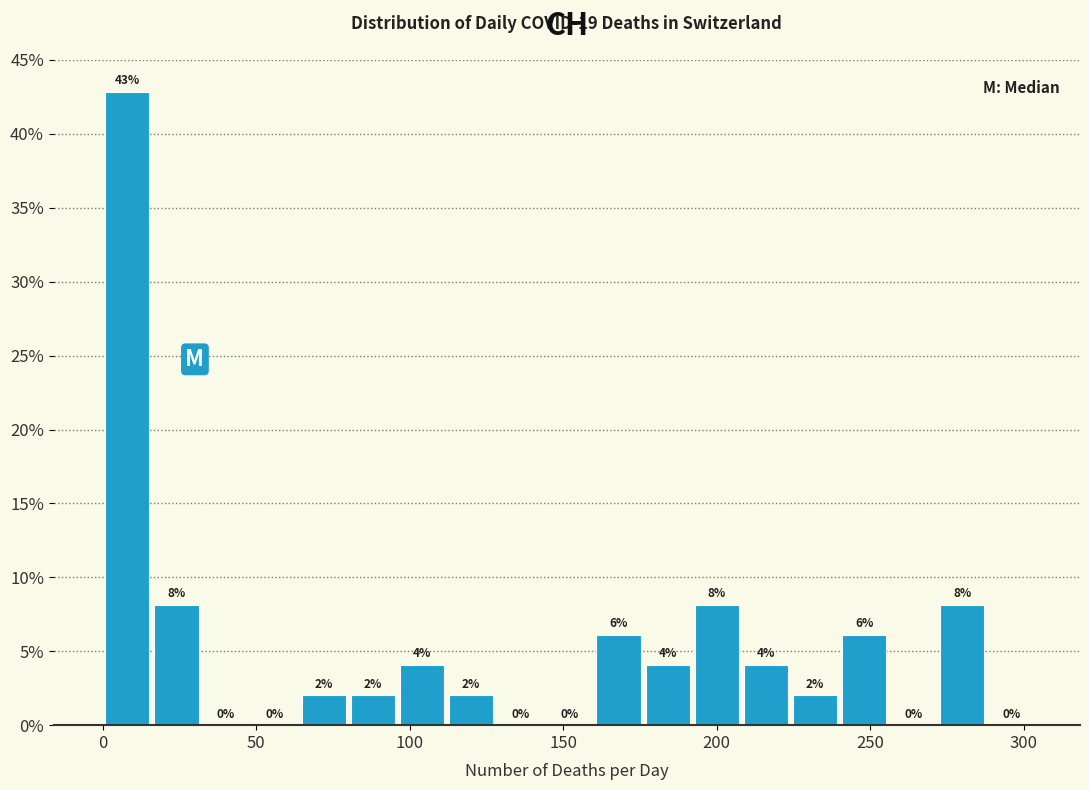

Around what value on the x-axis is the tallest bar? Give the approximate position of its centre, as read against the axis.

10